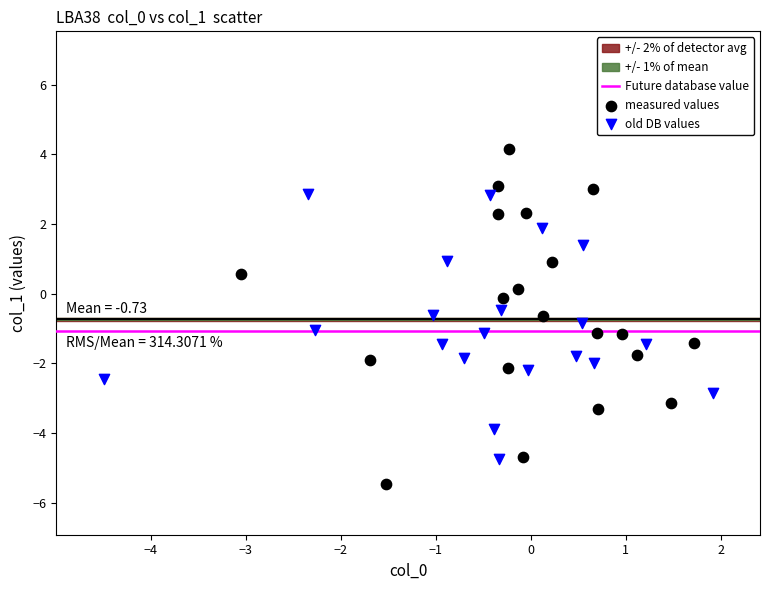

Which series has the widest spread of Y values?

measured values